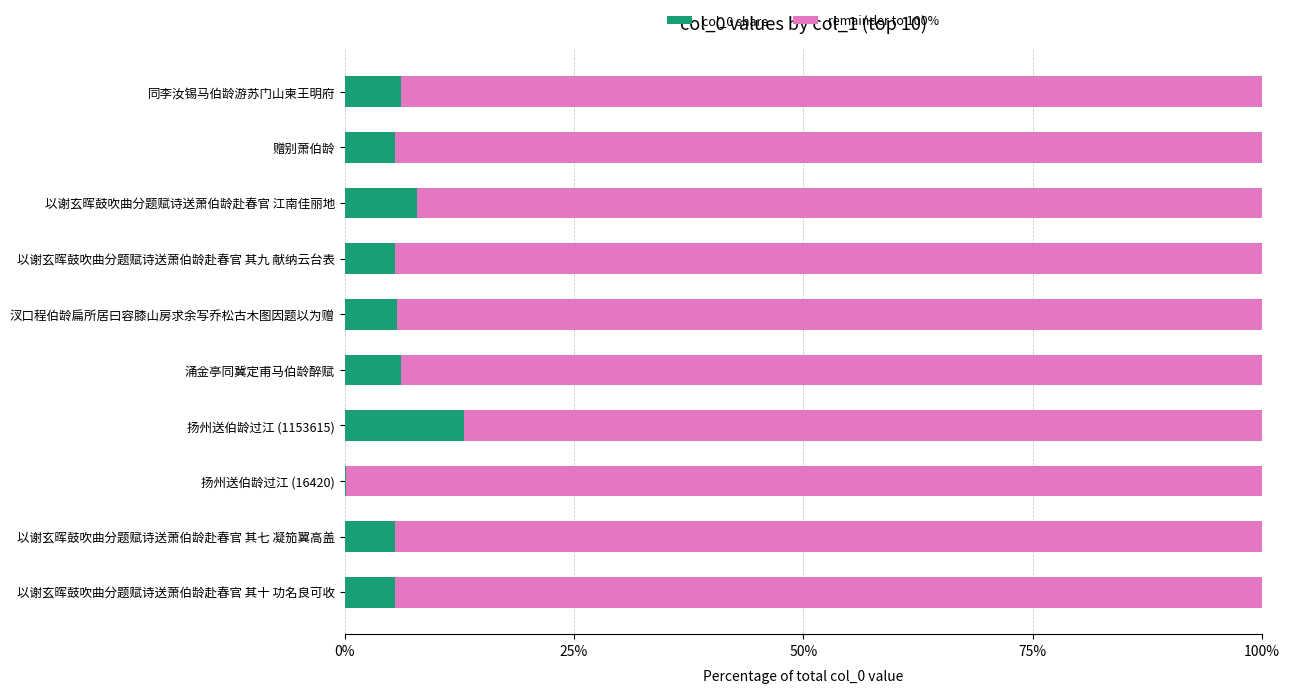

What is the total value across all series at 同李汝锡马伯龄游苏门山柬王明府?

100.0